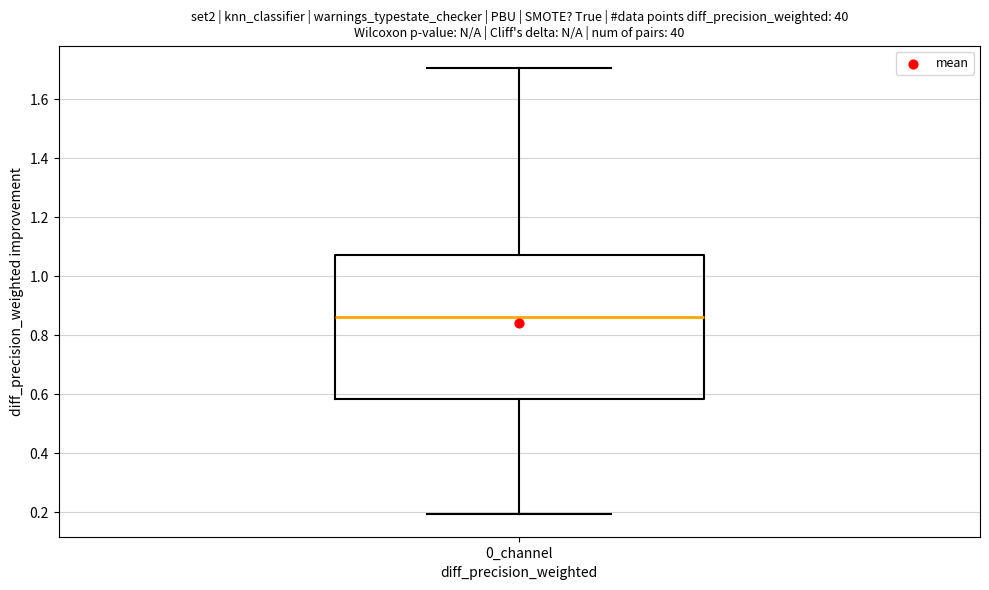

Where is the lower edge of the box for 0_channel on the y-axis? The values are not printed on the chart, so give them approximately, as read against the axis.

0.58